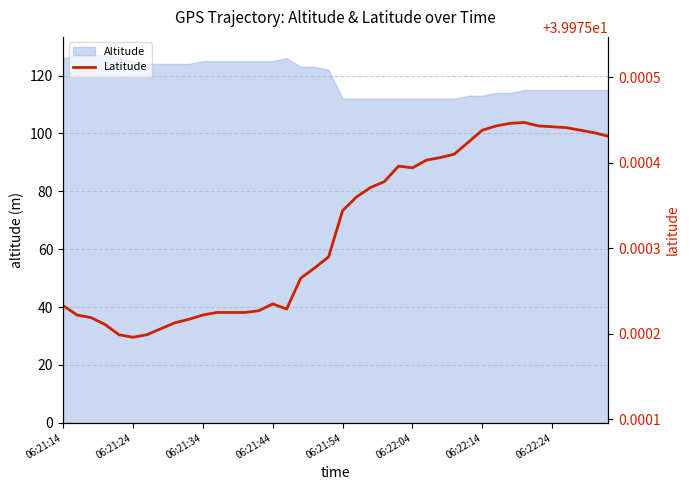

The value of Altitude at 06:21:24 is 70. True or false?

False